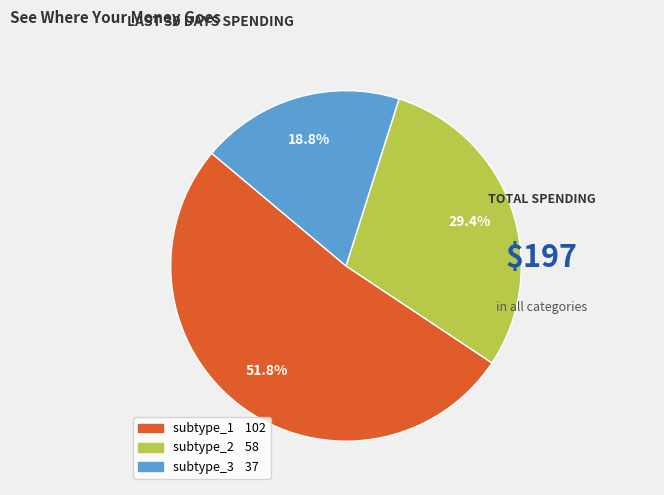

Which has a higher value, subtype_1 or subtype_2?

subtype_1